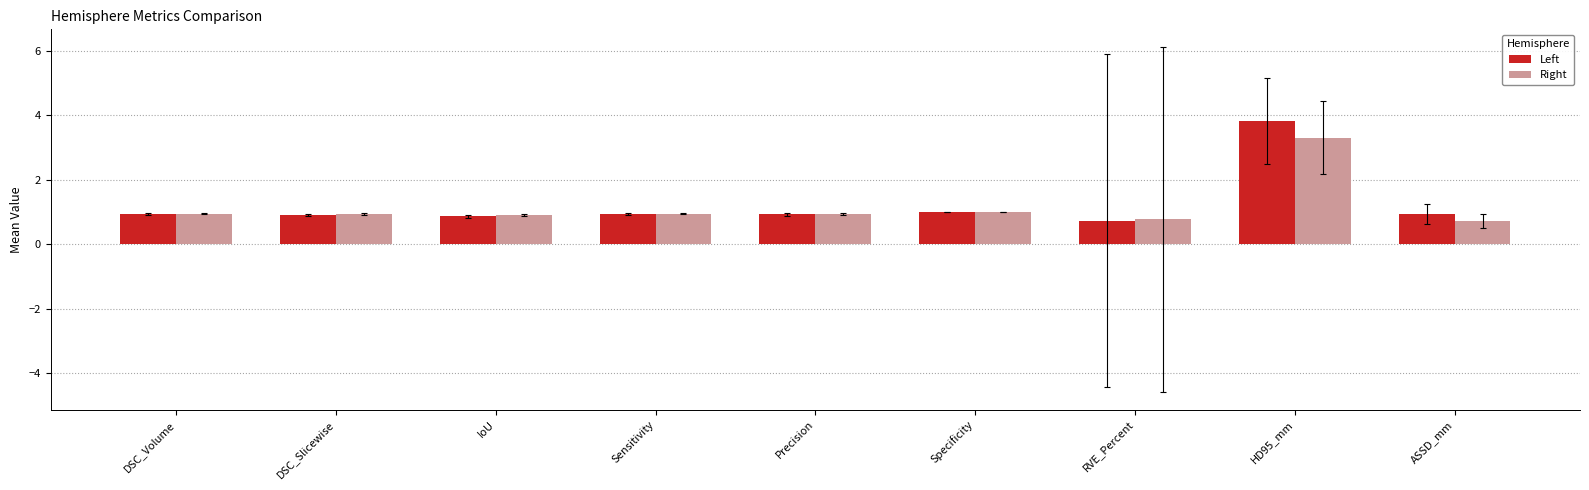

What position from the right is ASSD_mm?

1